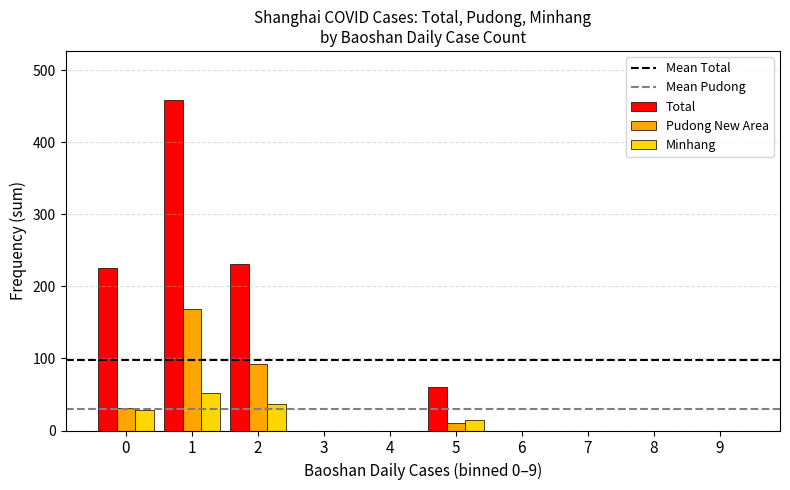

The value of Pudong New Area at 6 is -93. True or false?

False